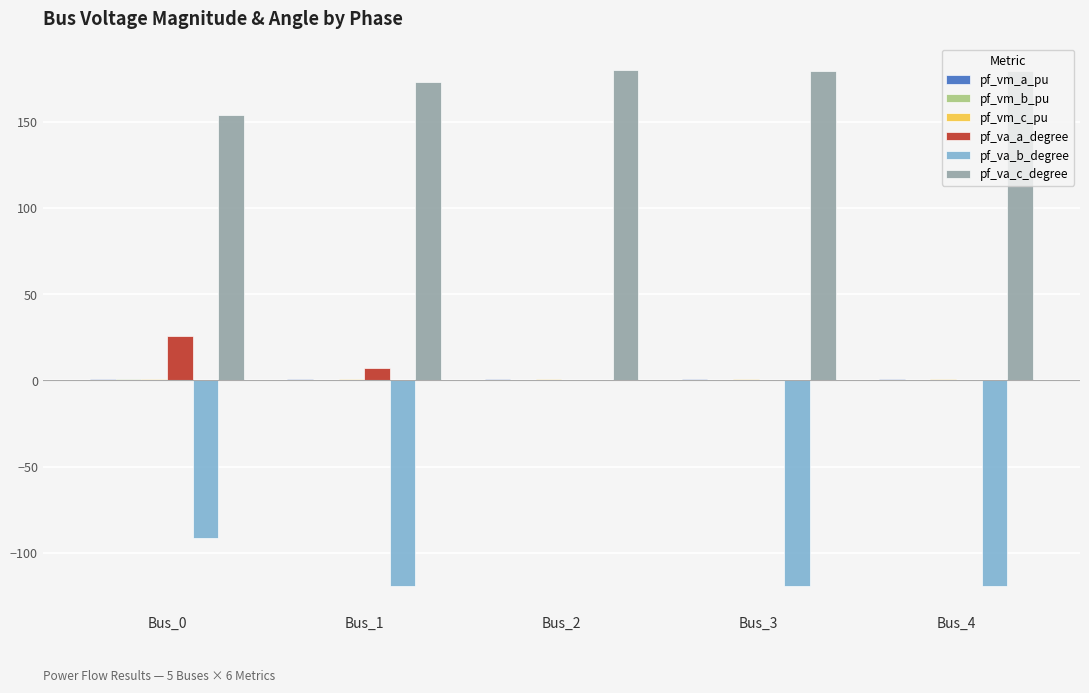

What is the approximate value of pf_va_b_degree at Bus_0?

-91.1